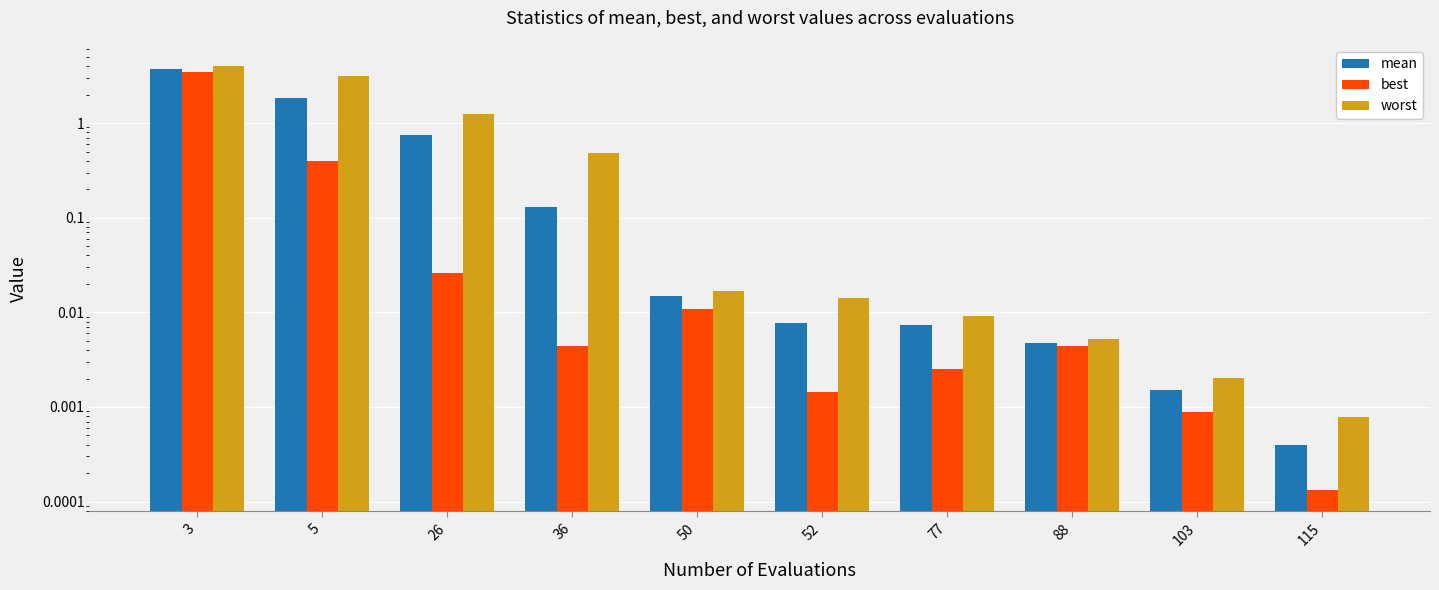

At how many categories does at least one series exceed 1?

3